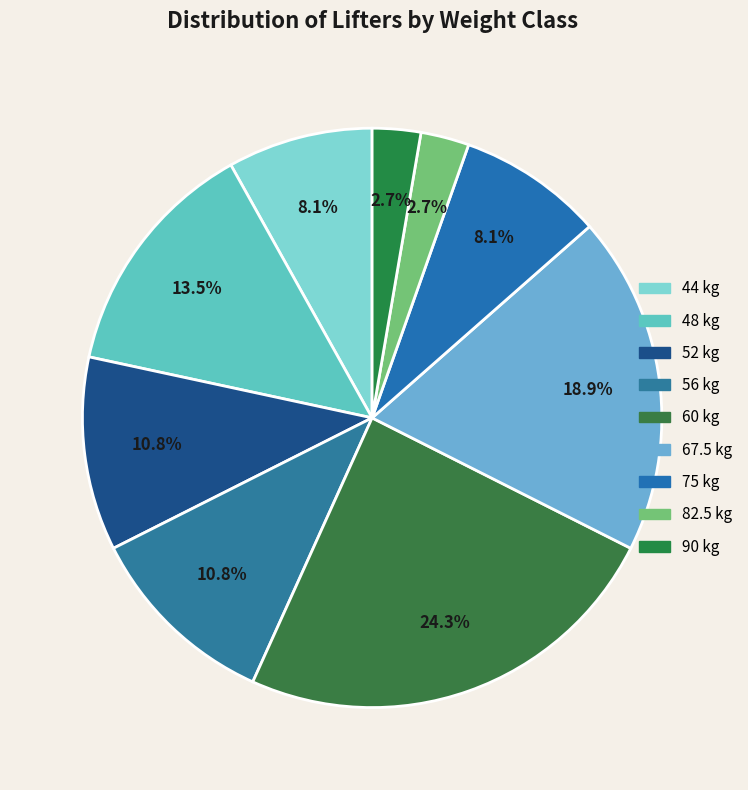

Does any single category account for the majority?

No